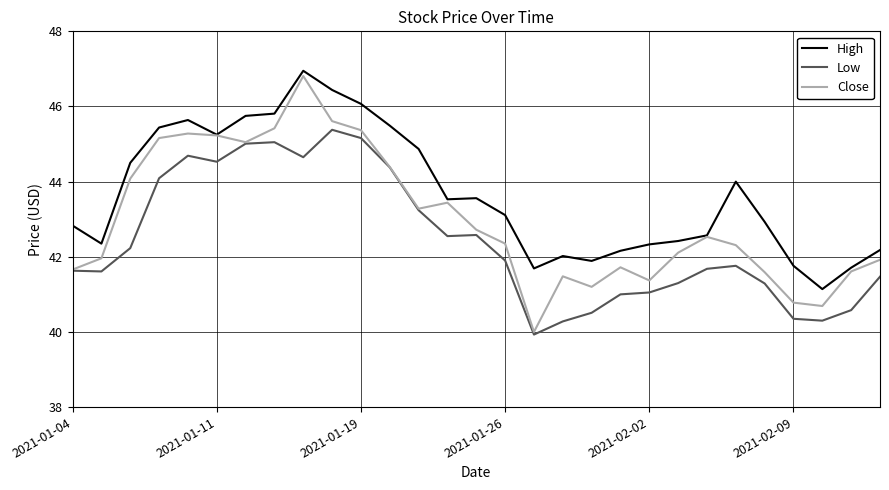

What is the sum of all Low values?

1230.2